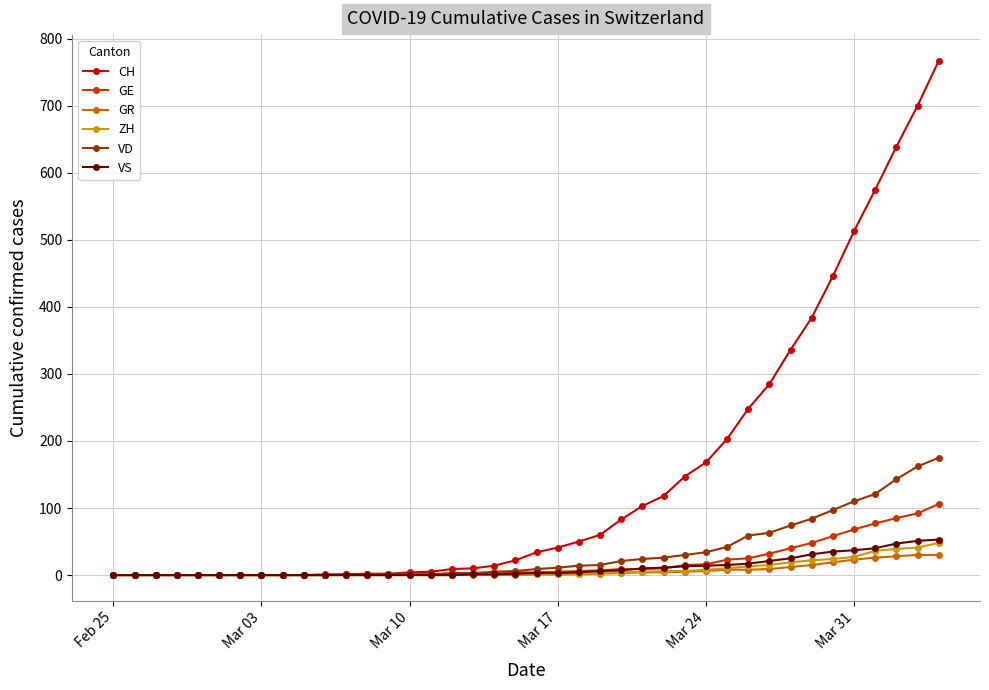

At how many categories does at least one series exceed 365?

7